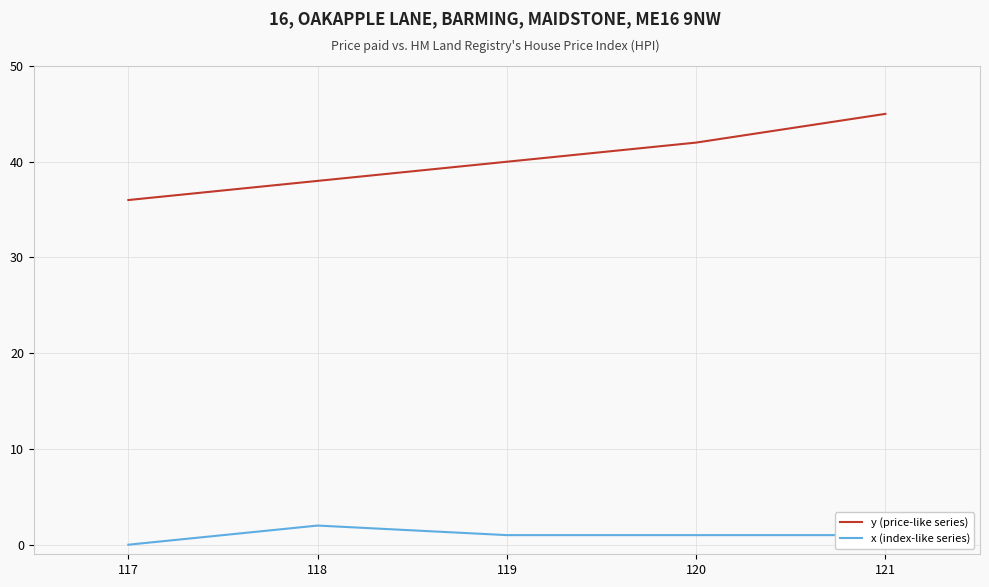

True or false: y (price-like series) and x (index-like series) intersect in this chart.

False